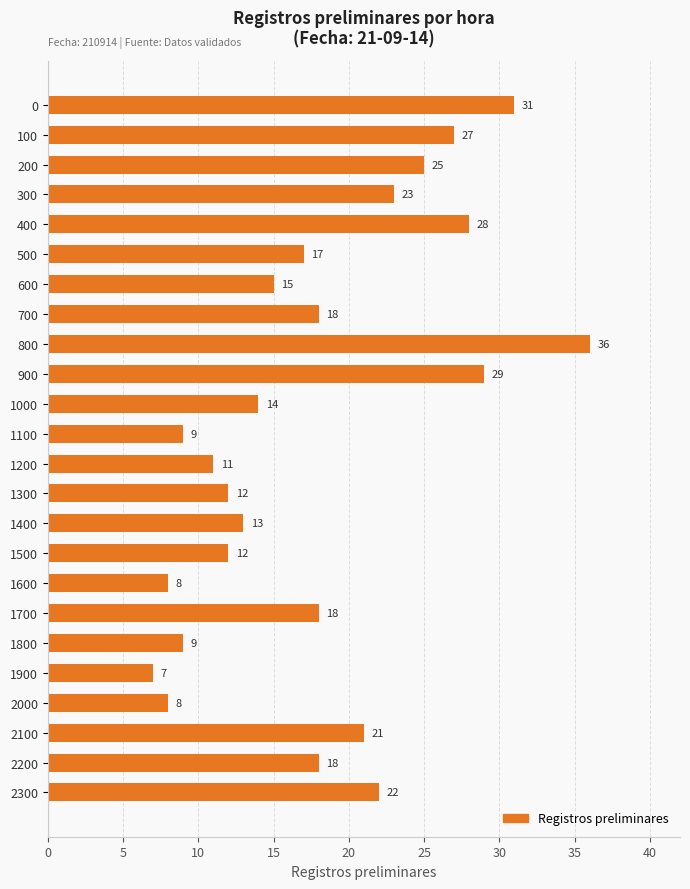

Is it true that the value at 0 is 31?

True